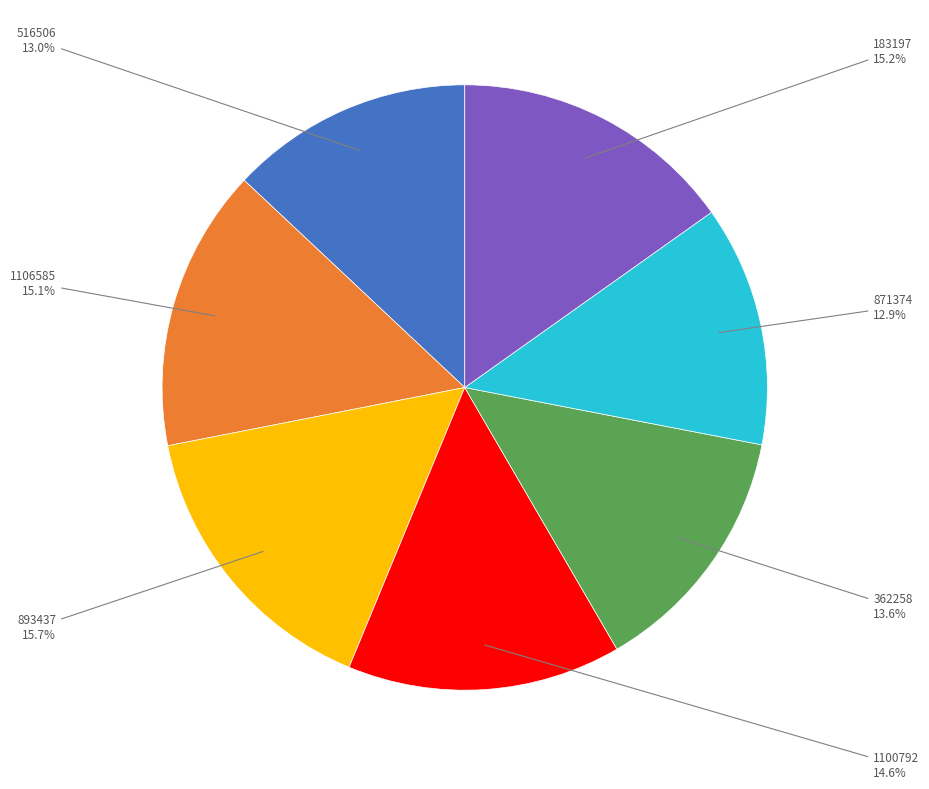

Which has a higher value, 893437 or 1106585?

893437